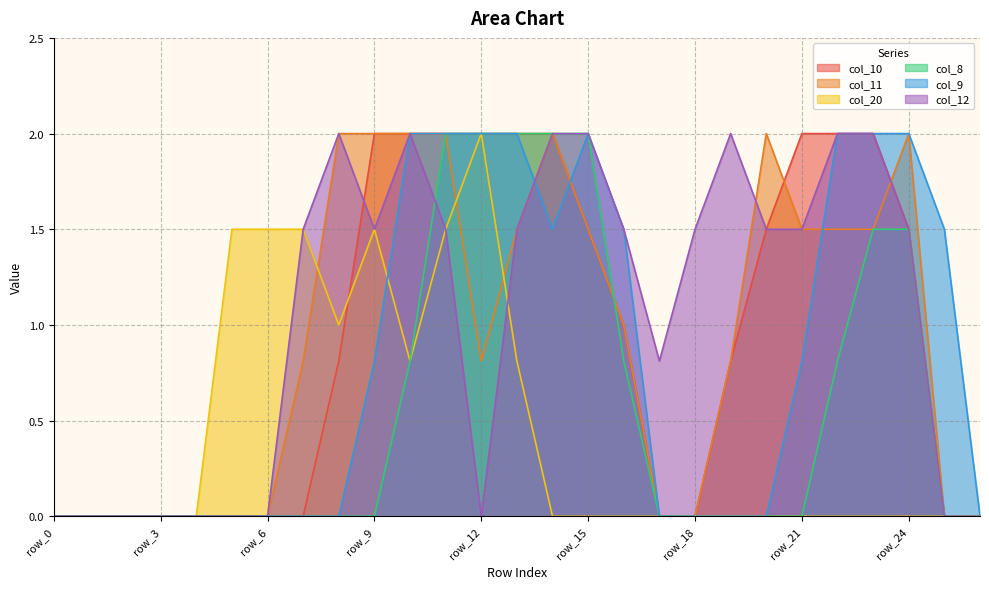

Which has a higher value, row_20 or row_0?

row_20